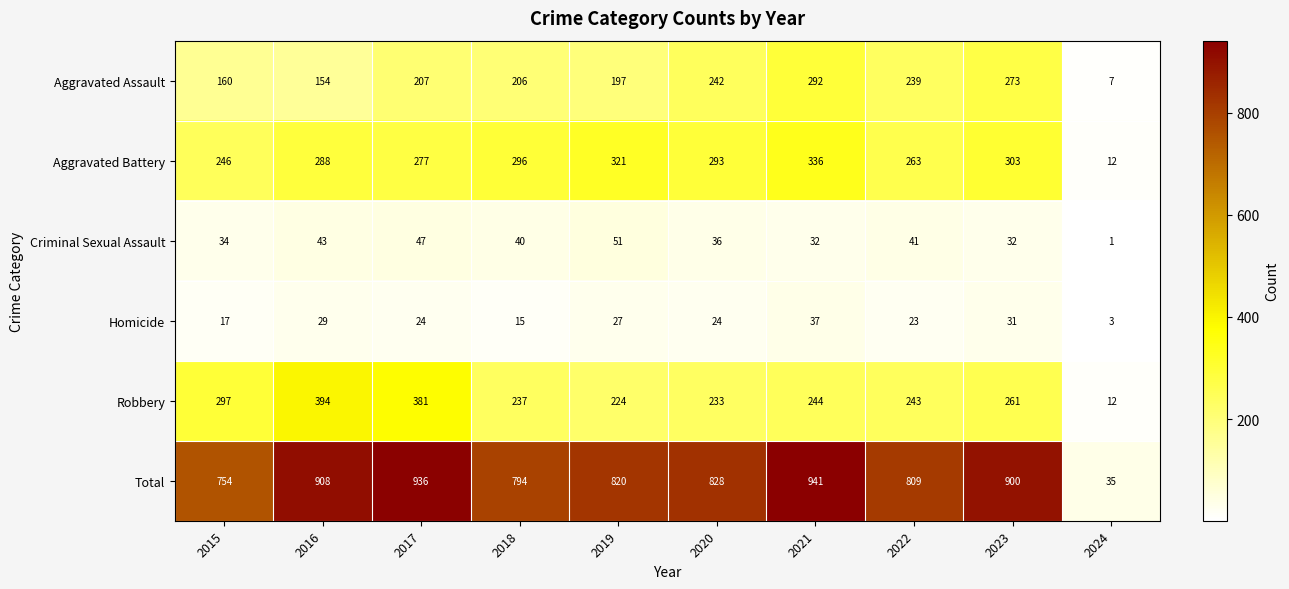

At 2020, list the series in order from smallest to largest.

Homicide, Criminal Sexual Assault, Robbery, Aggravated Assault, Aggravated Battery, Total